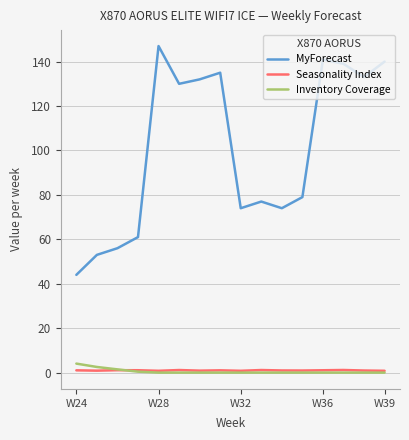

True or false: Seasonality Index and MyForecast cross at least once.

False